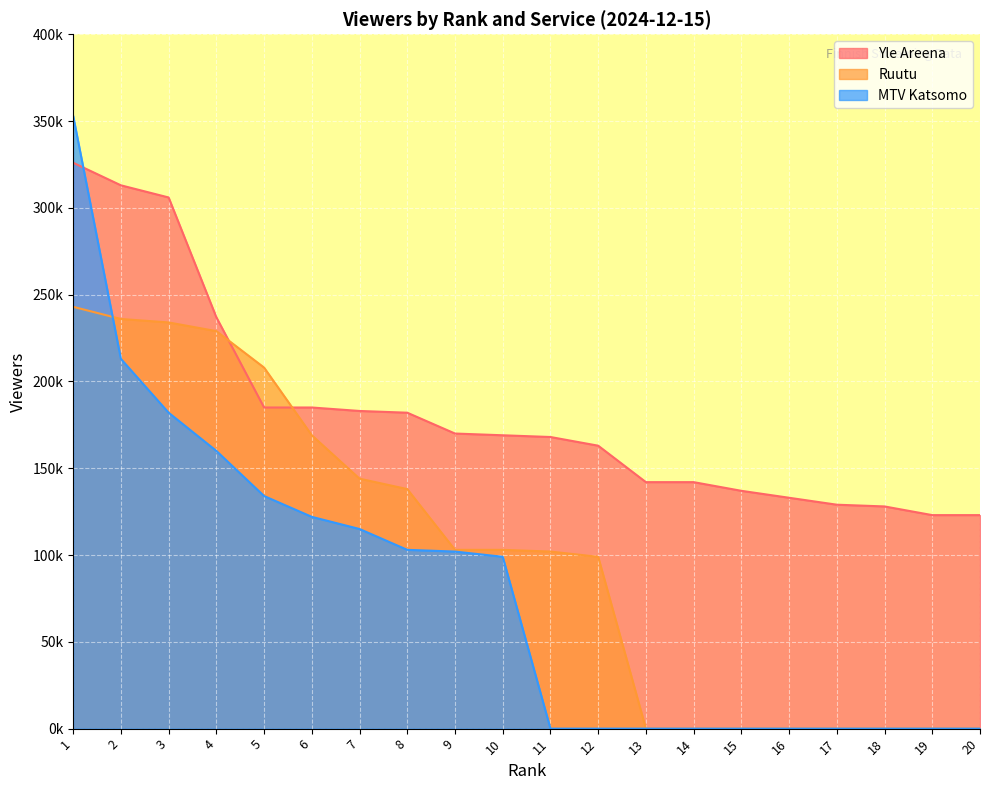

The Yle Areena series shows 133000 at 16. True or false?

True